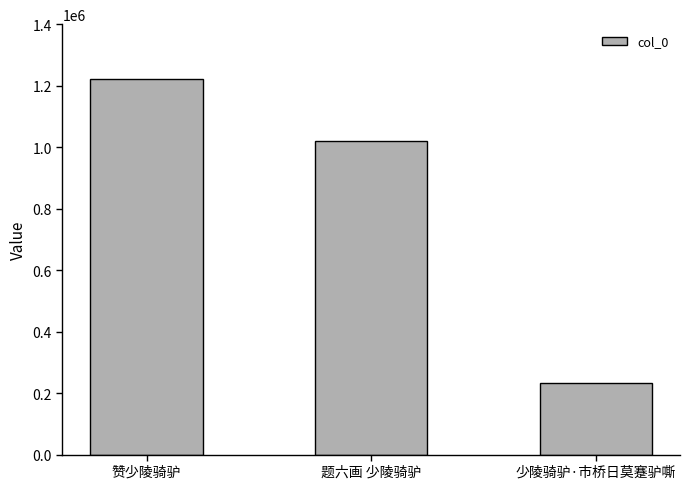

What is the smallest value displayed?

231613